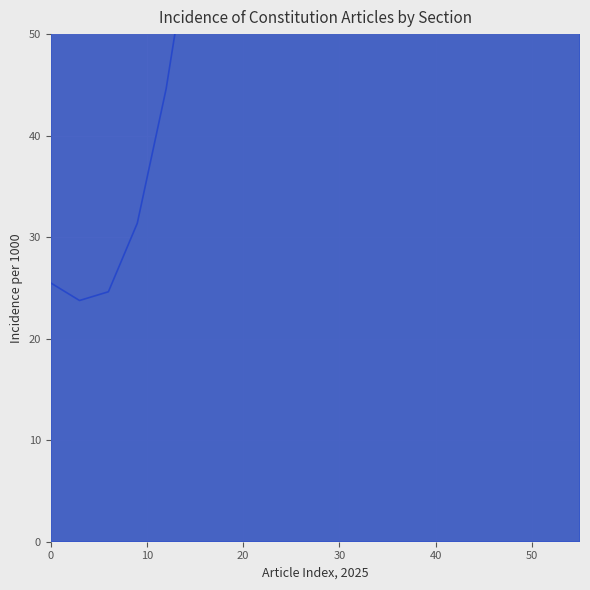

The value of row_3_upper at 40 is 385.7. True or false?

True